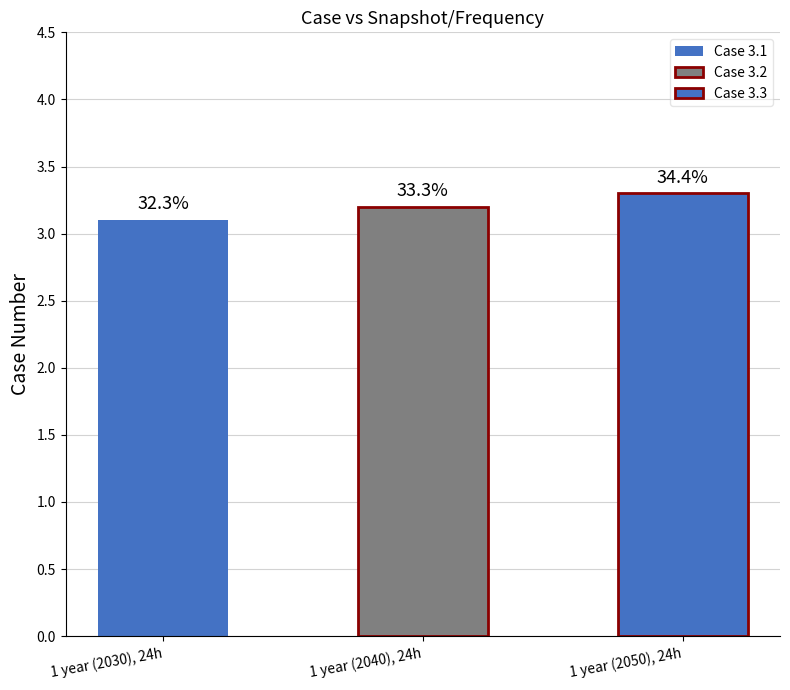

Reading left to right, transcribe all the data shown in this chart.

1 year (2030), 24h=3.1	1 year (2040), 24h=3.2	1 year (2050), 24h=3.3